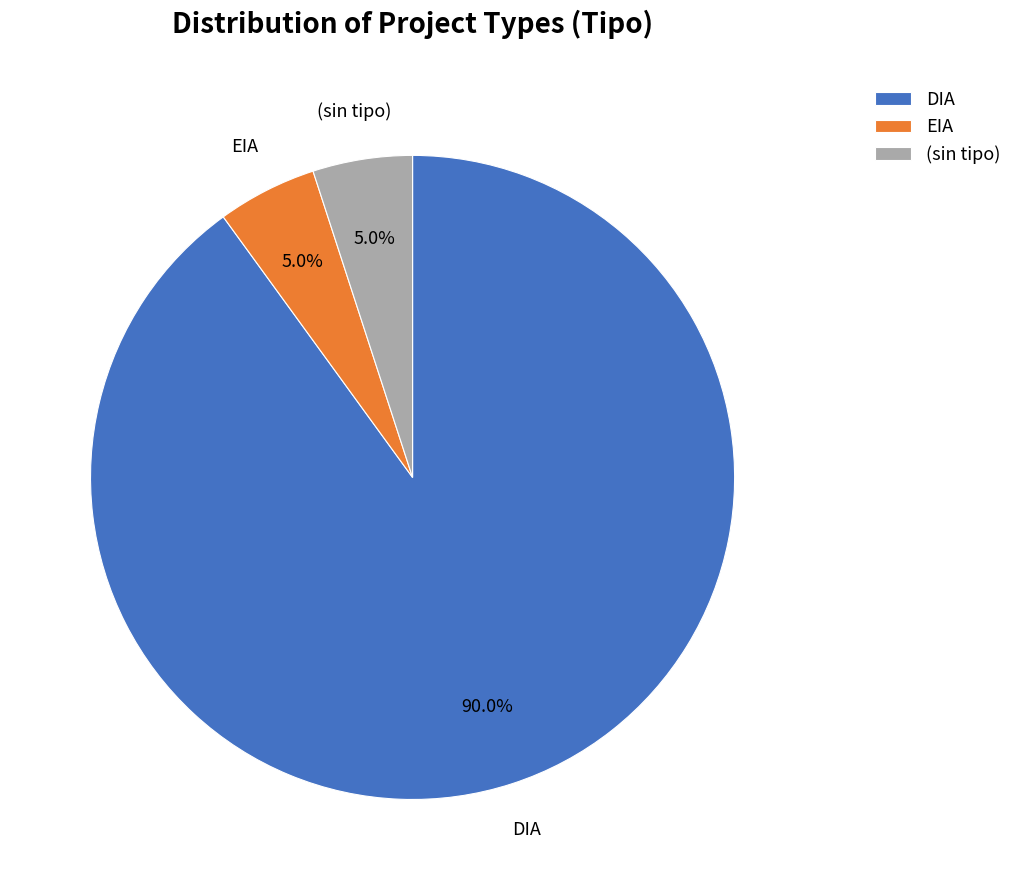

Count the number of slices in the pie.

3